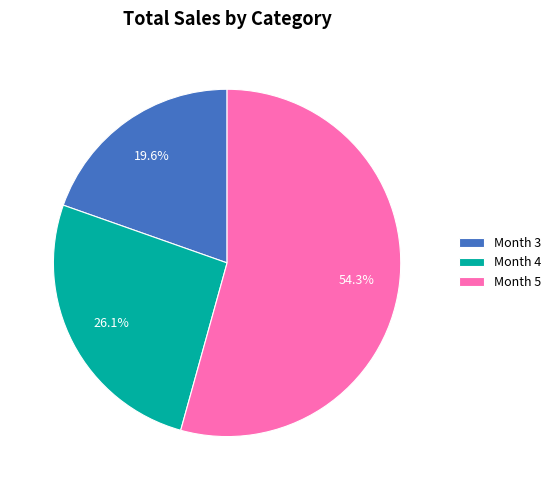

How many segments does this pie chart have?

3